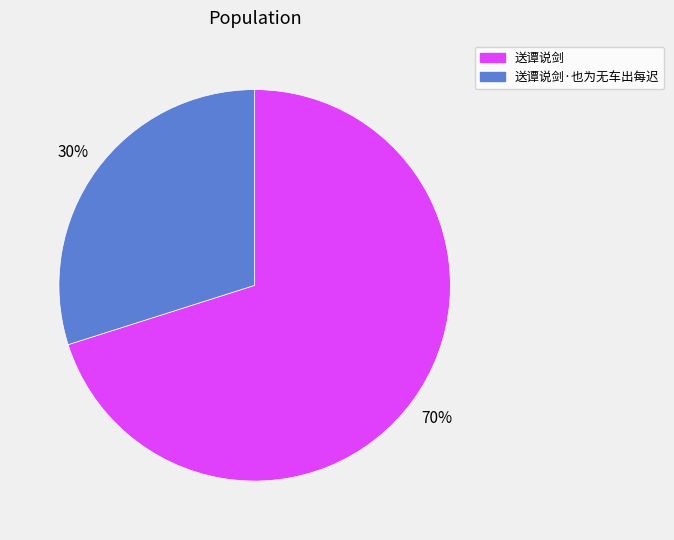

Rank the categories by value from highest to lowest.

送谭说剑, 送谭说剑·也为无车出每迟